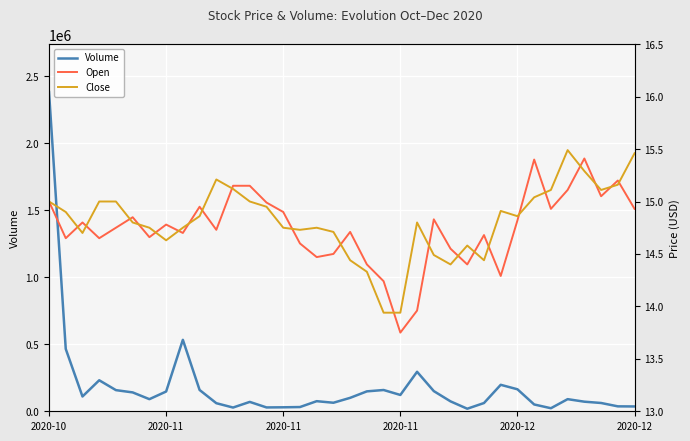

True or false: Close and Open cross at least once.

True